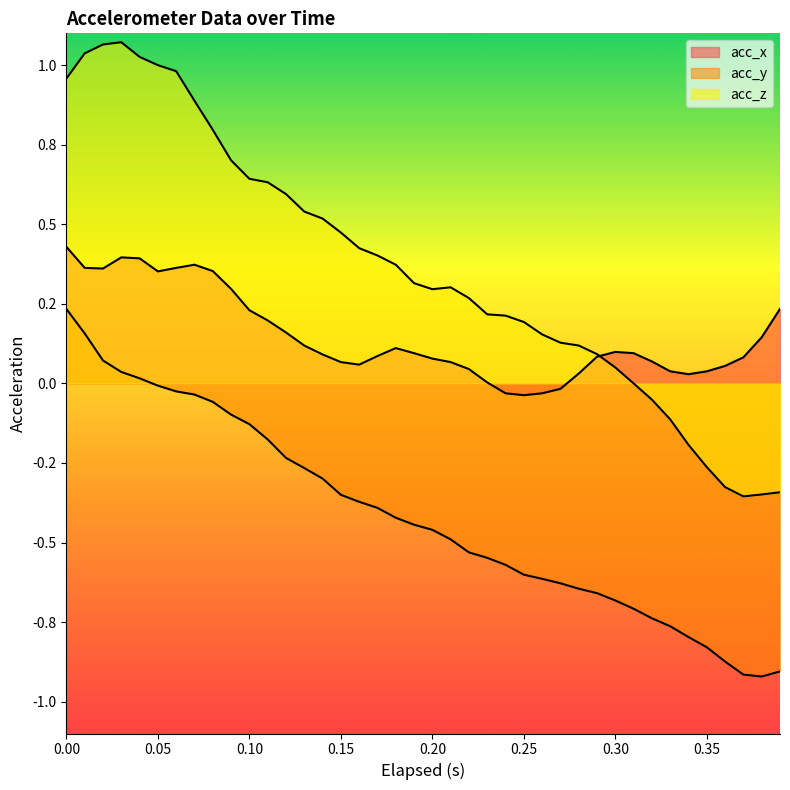

What position from the left is 0.27?

28